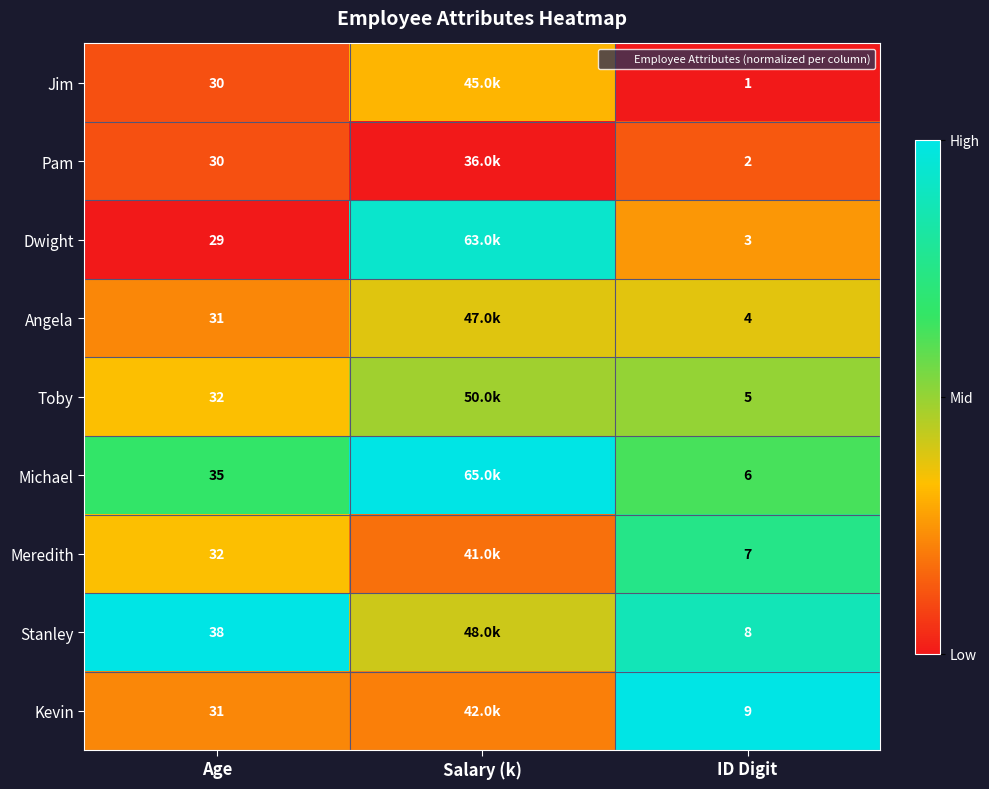

At how many categories does at least one series exceed 0?

3